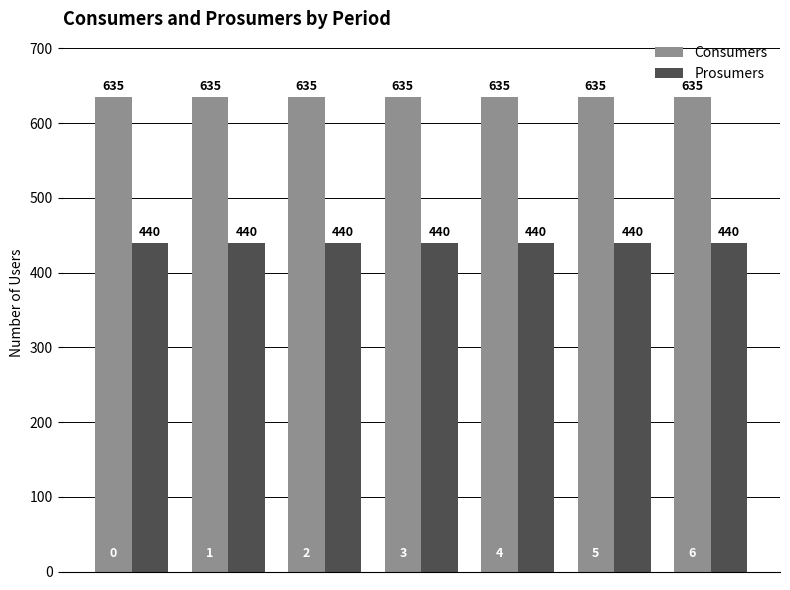

What is the average value of the Consumers series?

635